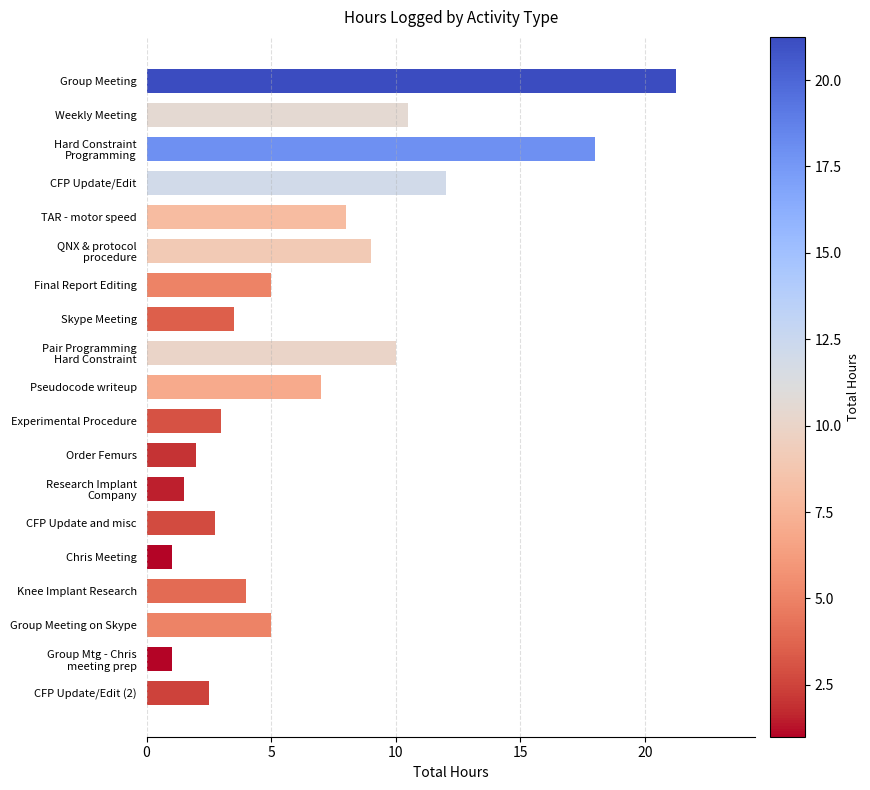

True or false: the data shows 12.5 at Pseudocode writeup.

False